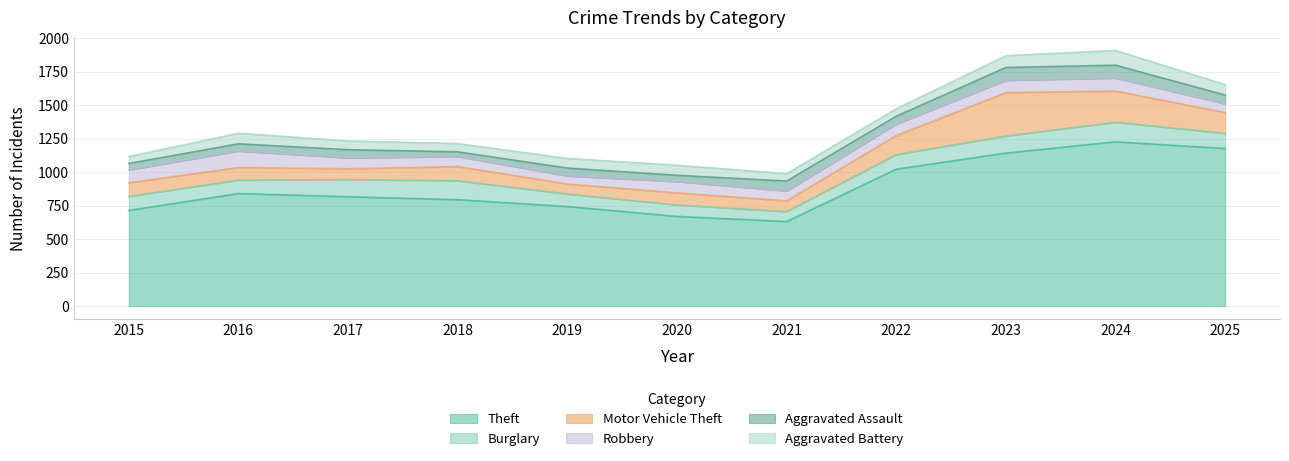

Which series has the largest total across all categories?

Theft